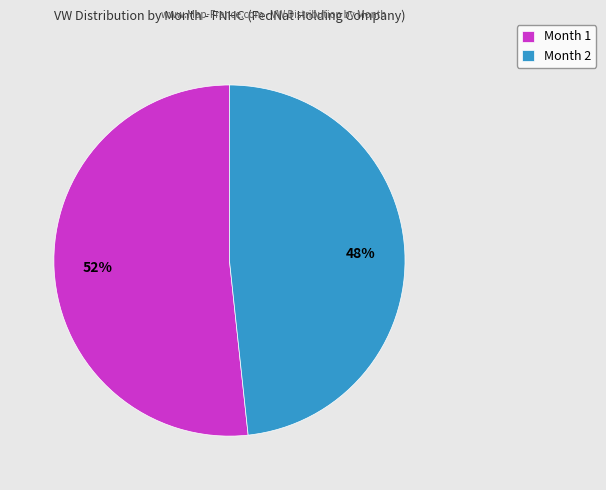

To the nearest percent, what is the average slice percentage?

50%